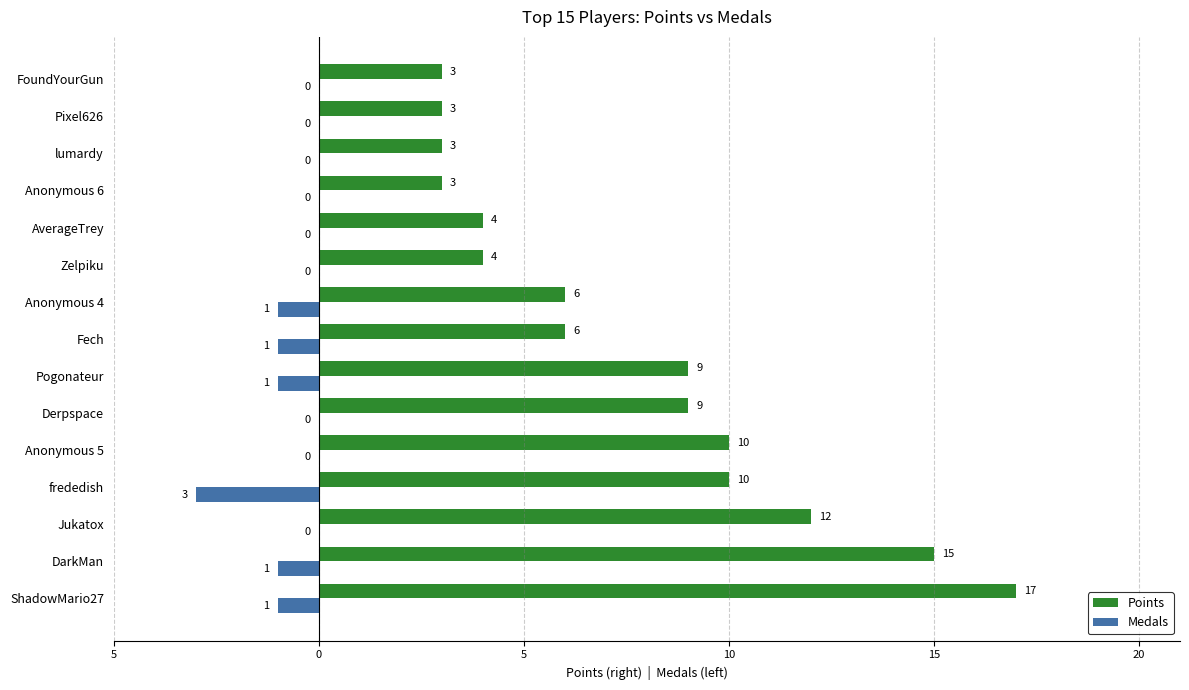

Reading left to right, what are all the values shown in this chart?

Points: 17	15	12	10	10	9	9	6	6	4	4	3	3	3	3
Medals: -1	-1	0	-3	0	0	-1	-1	-1	0	0	0	0	0	0